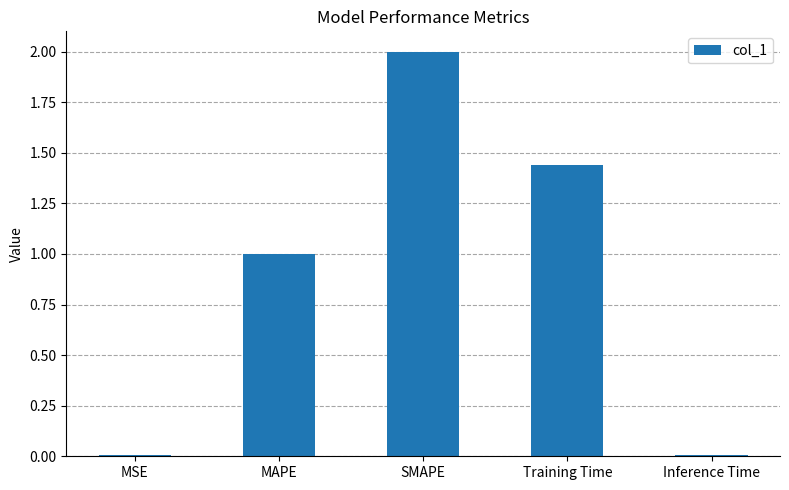

What is the sum of all values?

4.5